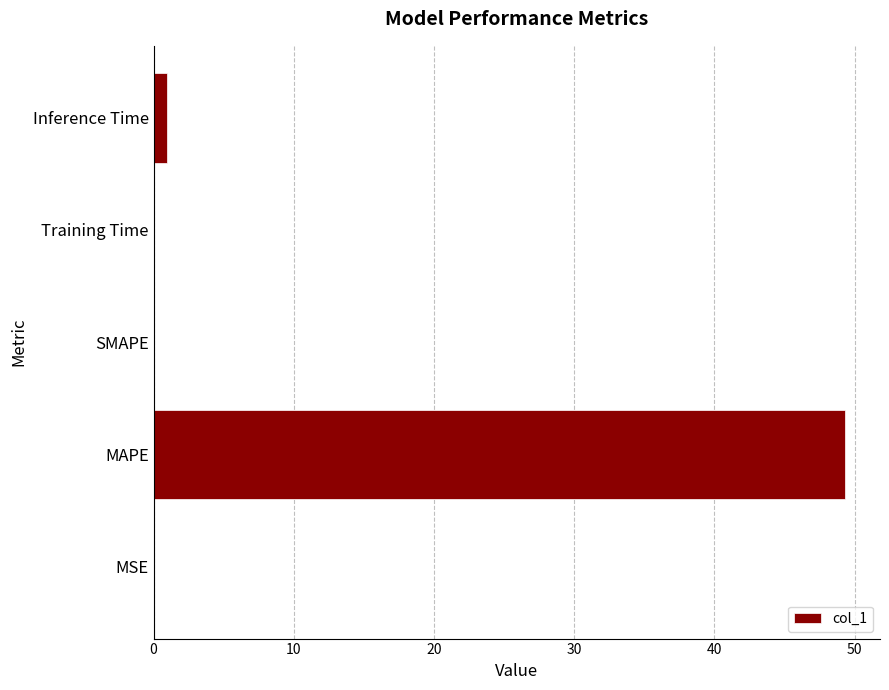

Is it true that the value at MAPE is 49.3?

True